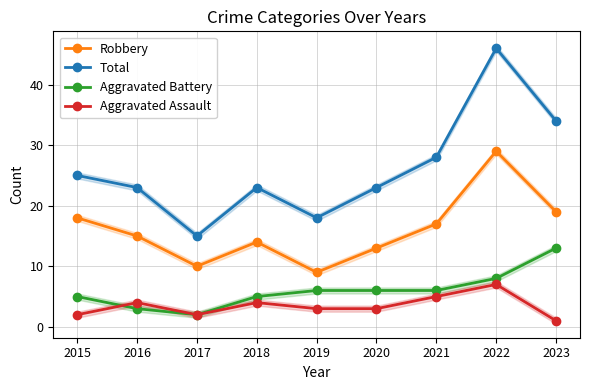

Is it true that Total equals 23 at 2018?

True